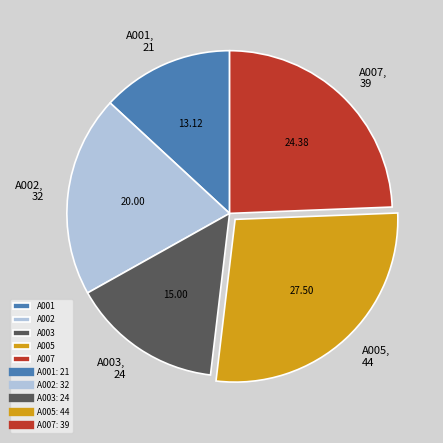

Does A003 account for over 50% of the chart?

No